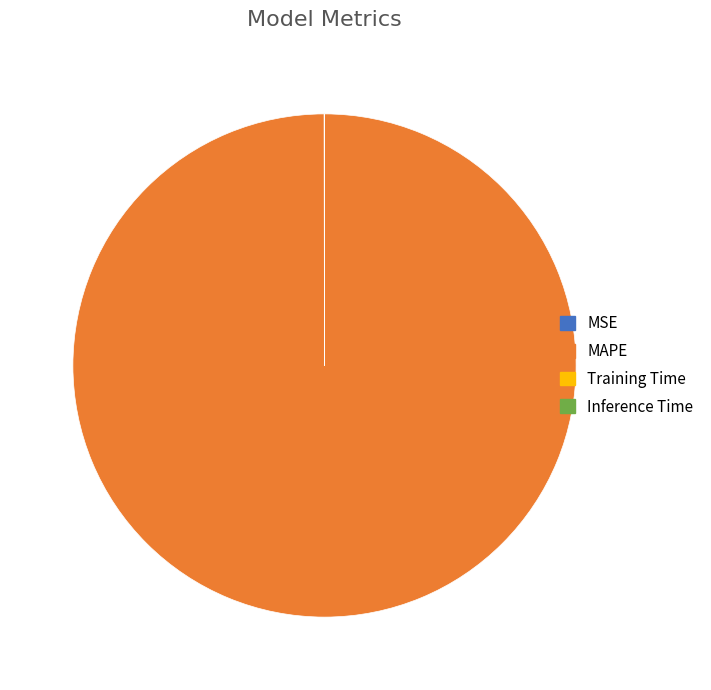

True or false: MAPE accounts for 85% of the total.

False